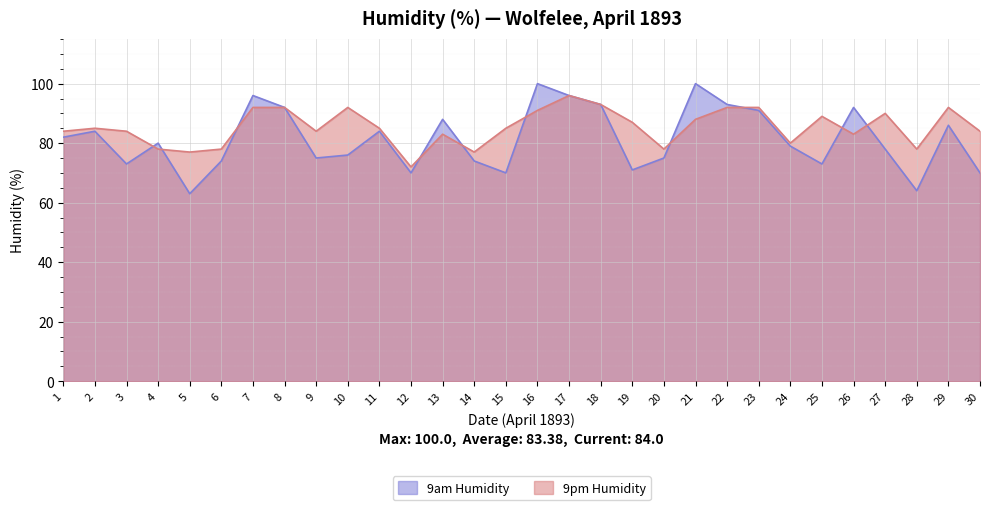

What is the sum of all 9pm Humidity values?

2561